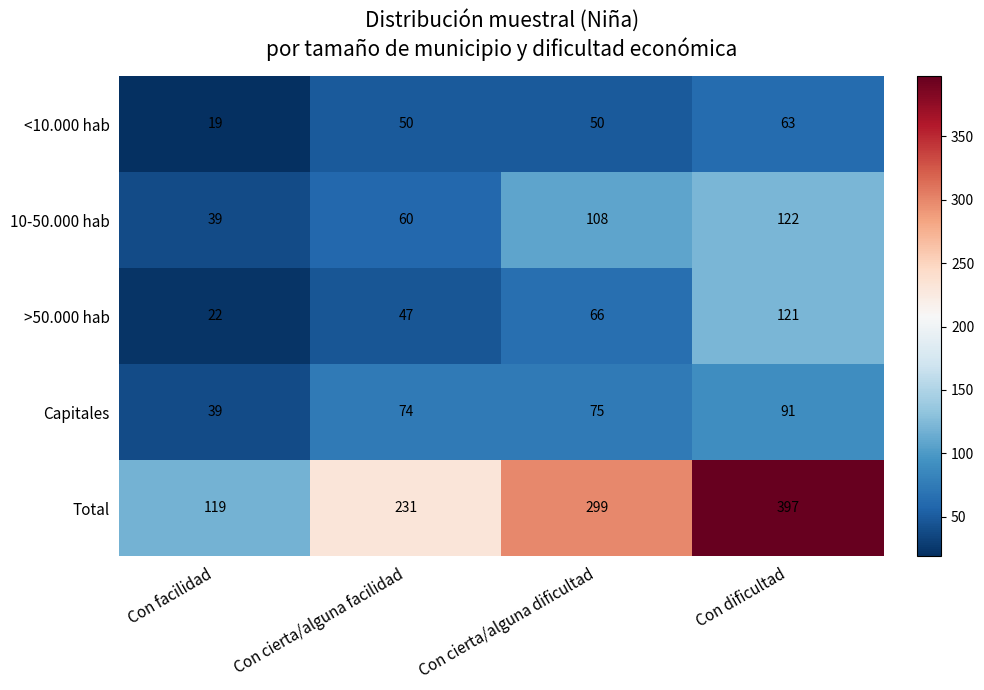

True or false: >50.000 hab has a value of 20 at Con cierta/alguna dificultad.

False